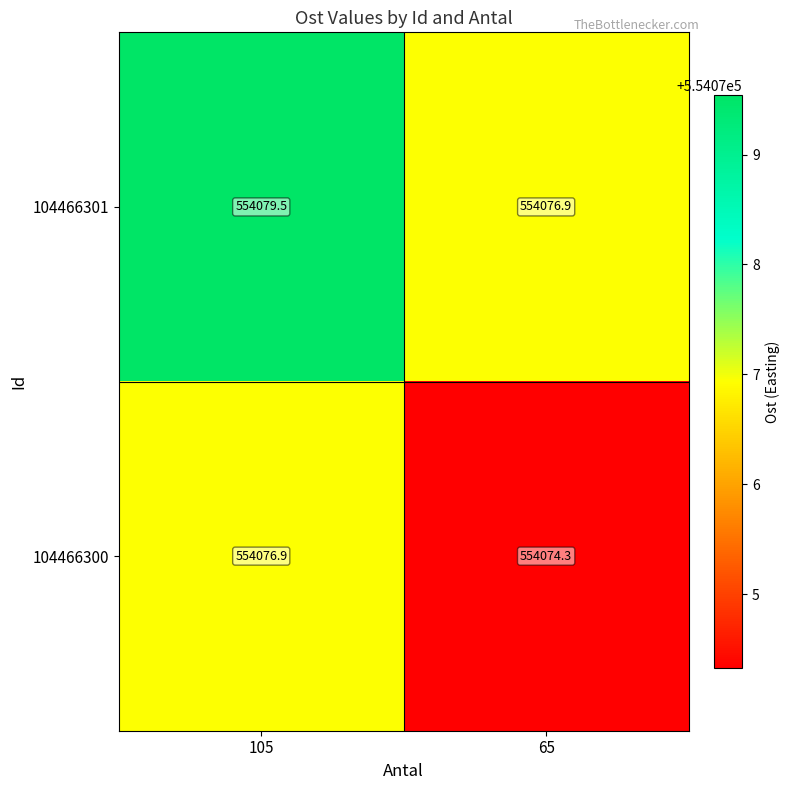

Reading left to right, transcribe all the data shown in this chart.

104466301: 554079.5	554076.9
104466300: 554076.9	554074.3